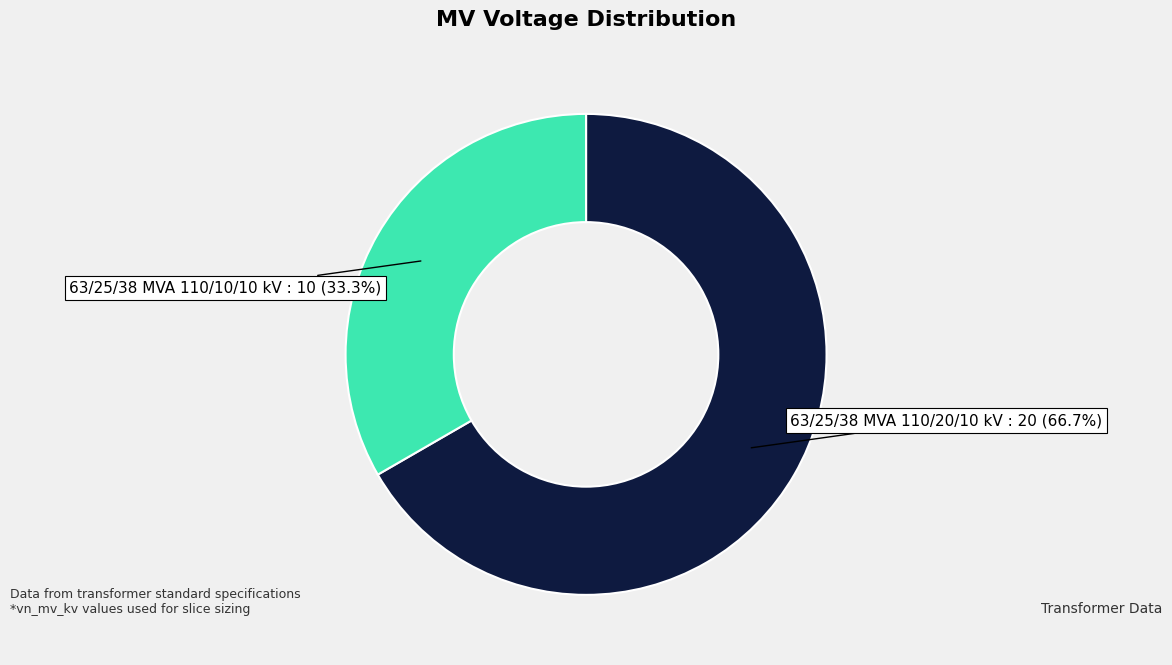

Count the number of slices in the pie.

2